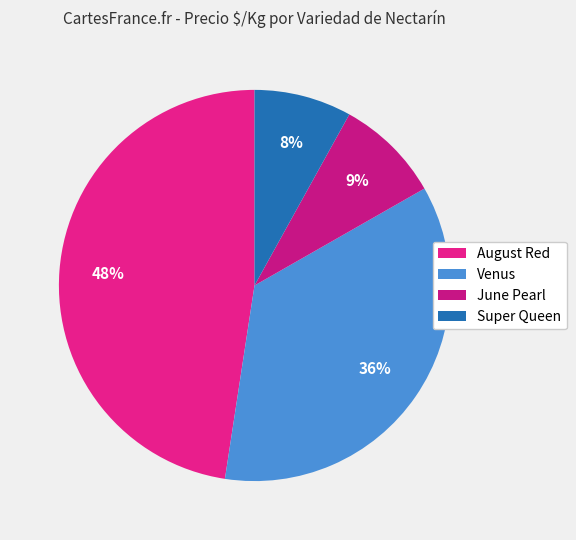

Does any single category account for the majority?

No